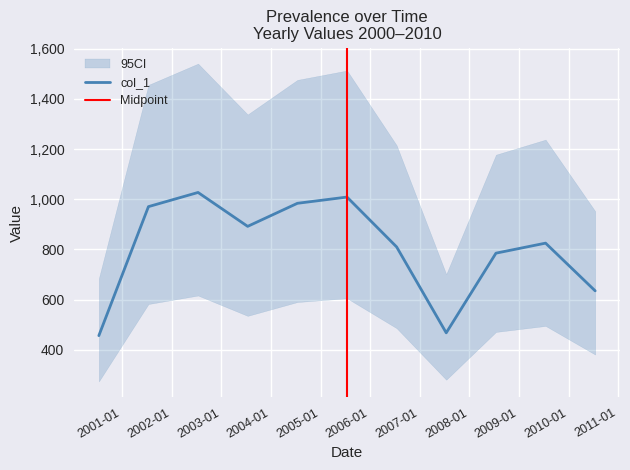

How many lines are shown in the chart?

1